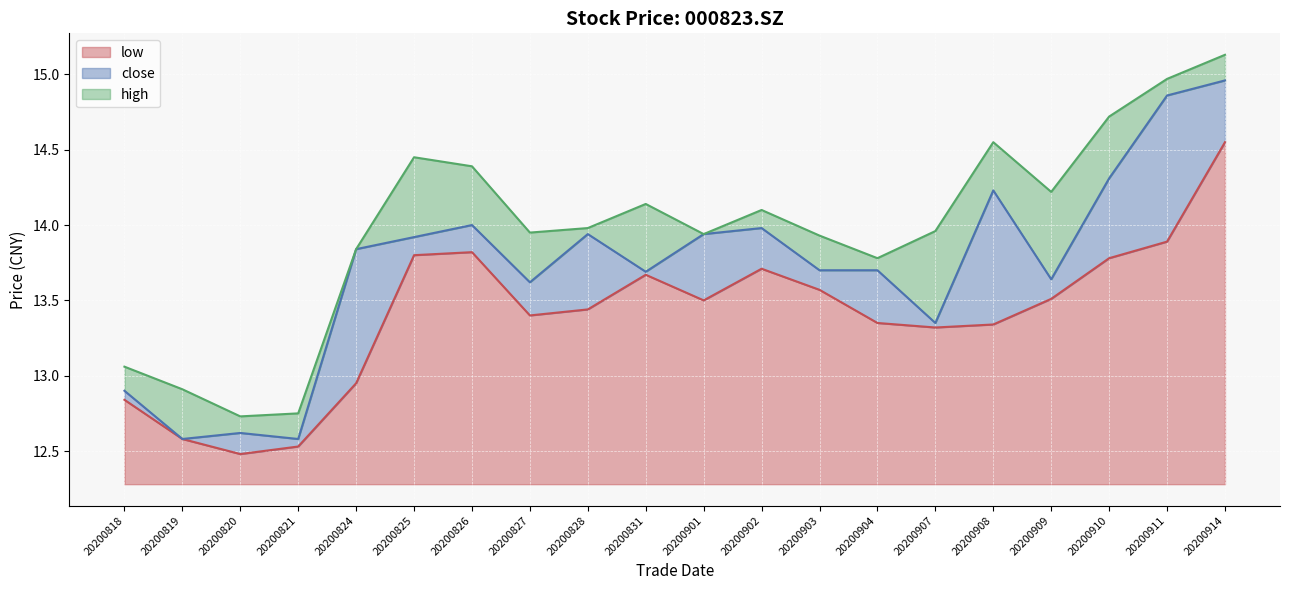

What is the difference between the maximum and minimum values in the high series?

2.4